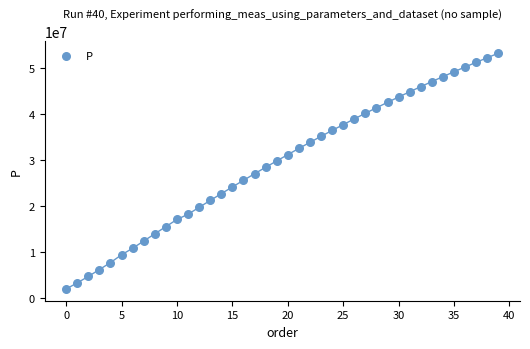

What is the range of Y values (max minus min)?

51070357.5